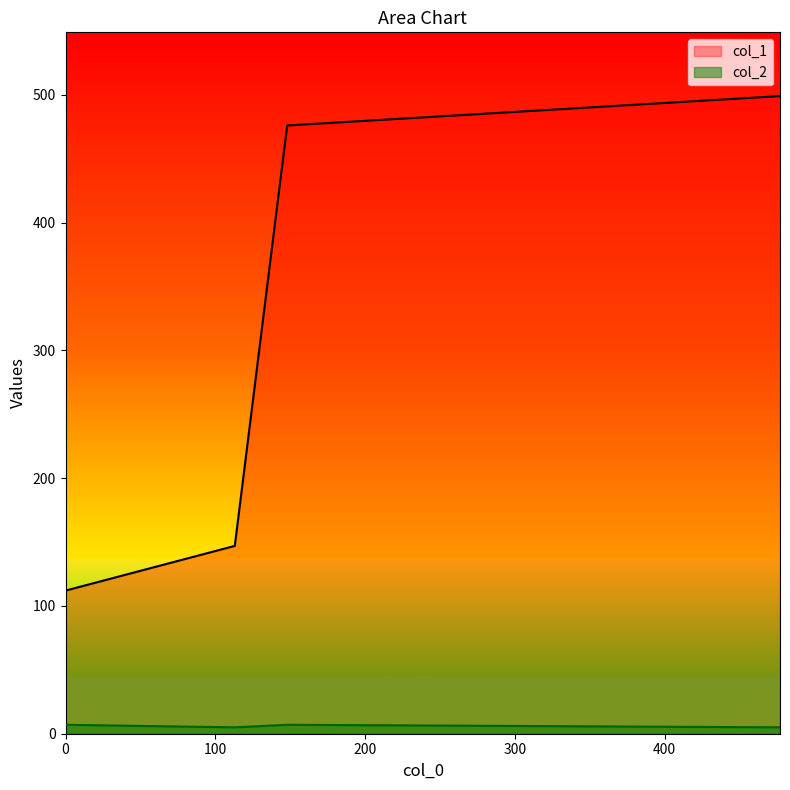

What are all the series names shown in the legend?

col_1, col_2